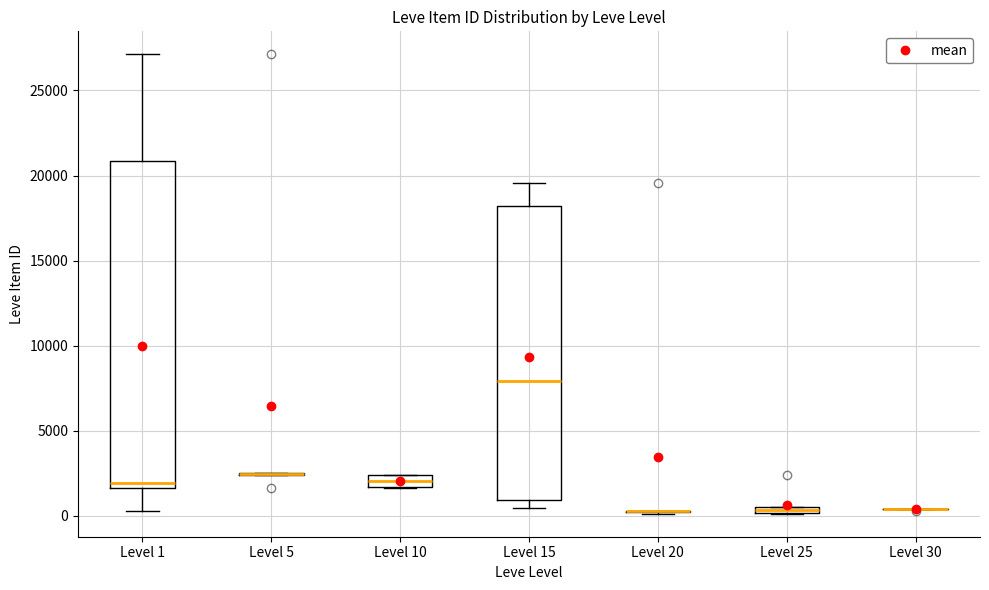

Where does the upper whisker of the box for Level 1 end on the y-axis? The values are not printed on the chart, so give them approximately, as read against the axis.

27000